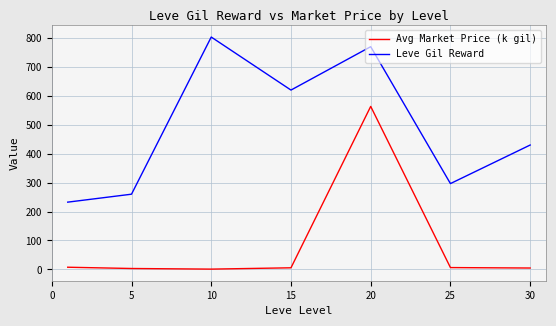

List the series in order of their overall mean, lowest first.

Avg Market Price (k gil), Leve Gil Reward